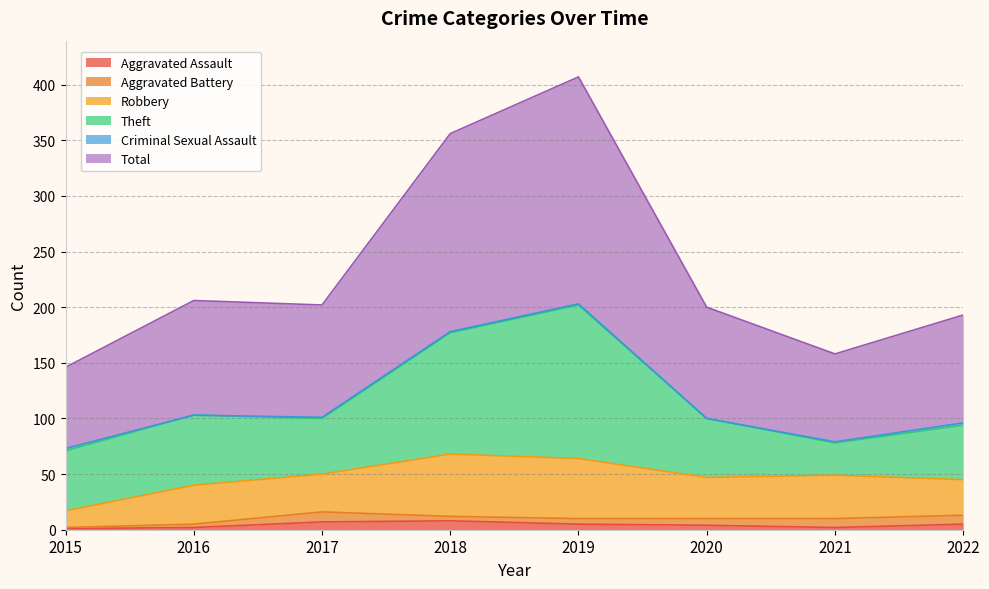

What is the lowest value of the Robbery series?

15